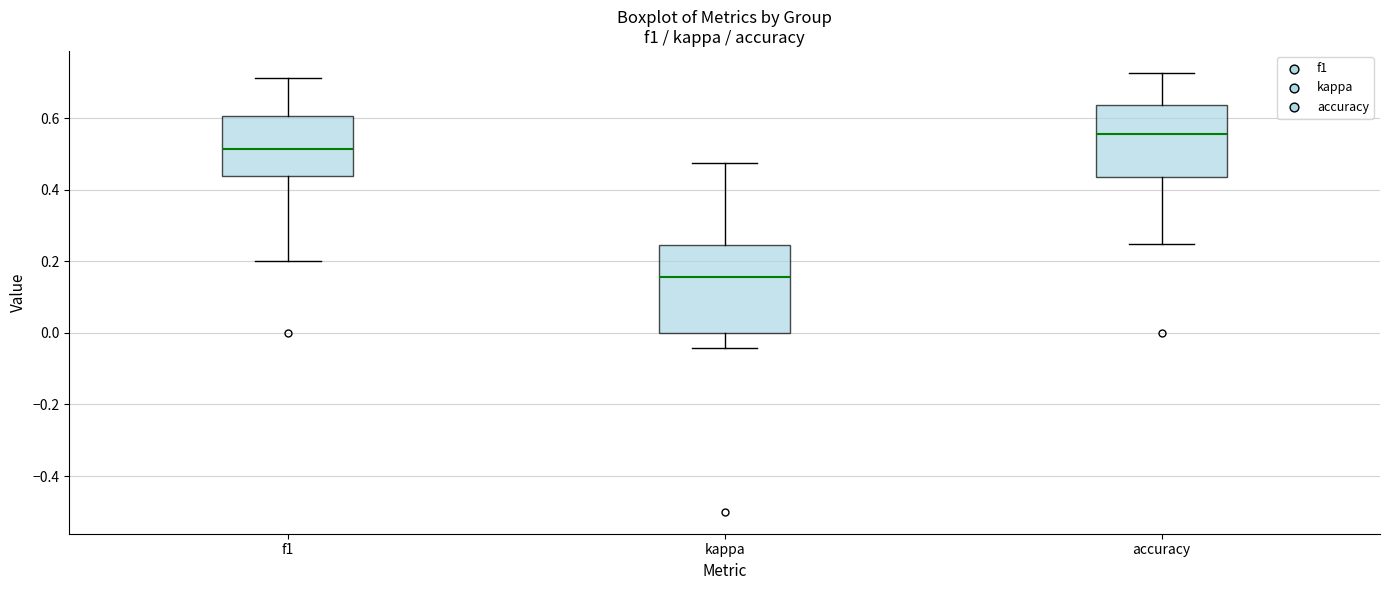

Reading left to right, transcribe this box plot: for each box, give where its median line is, the range the box spans, and where its two whiskers end, as read against the y-axis. The values are not printed on the chart, so give them approximately, as read against the axis.

f1: median 0.52, box 0.44 to 0.60, whiskers 0.20 to 0.72
kappa: median 0.16, box 0.00 to 0.24, whiskers -0.04 to 0.48
accuracy: median 0.56, box 0.44 to 0.64, whiskers 0.26 to 0.72